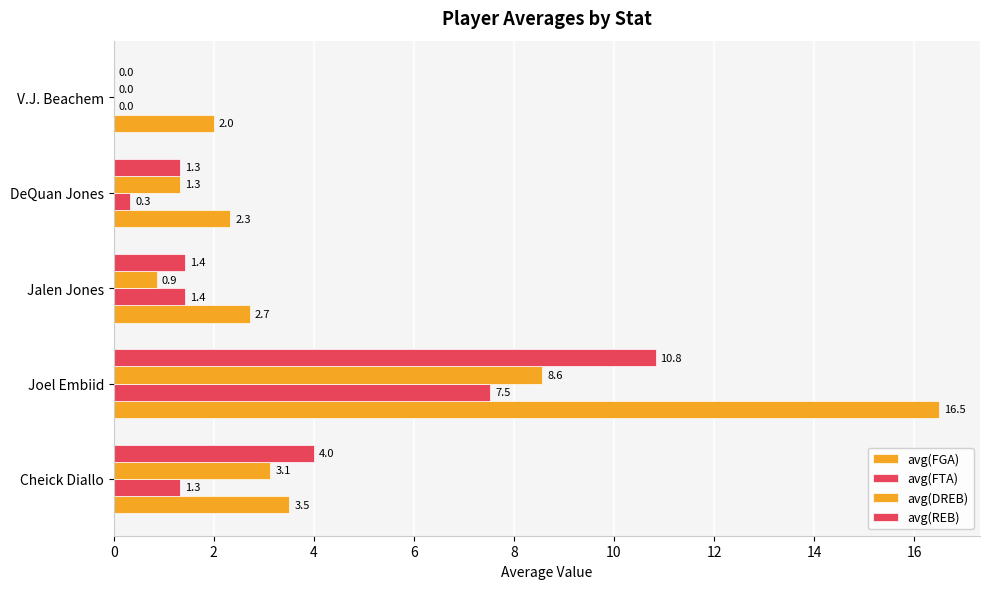

How many values in avg(REB) are above zero?

4